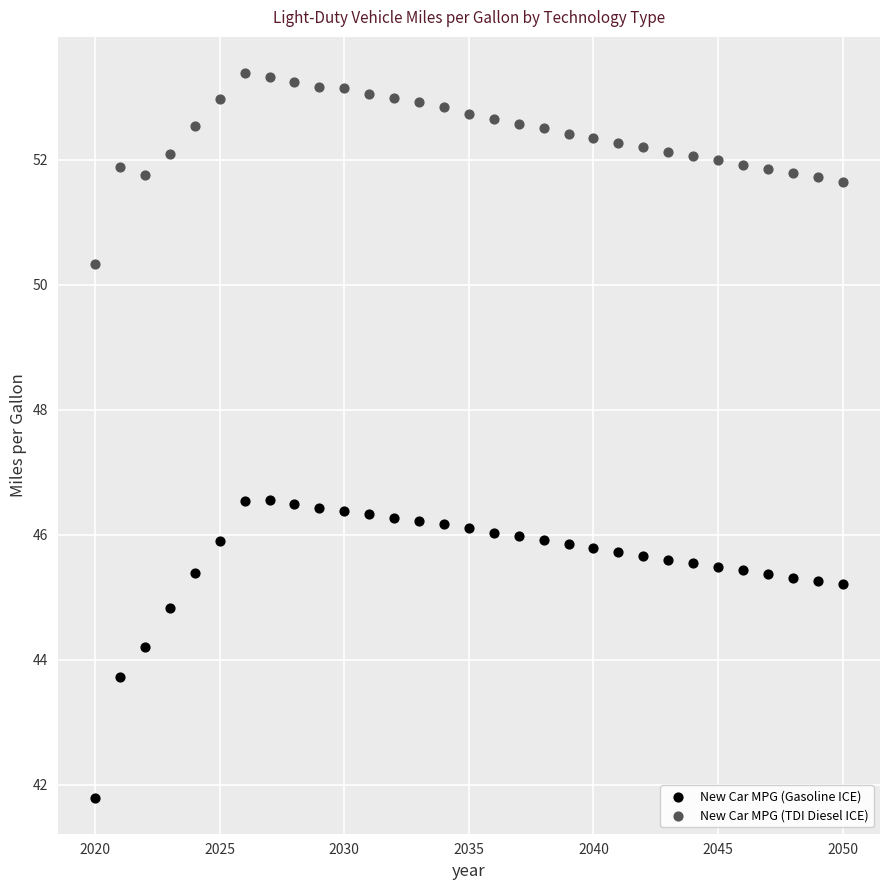

Across all data points, what is the range of X values (max minus min)?

30.0